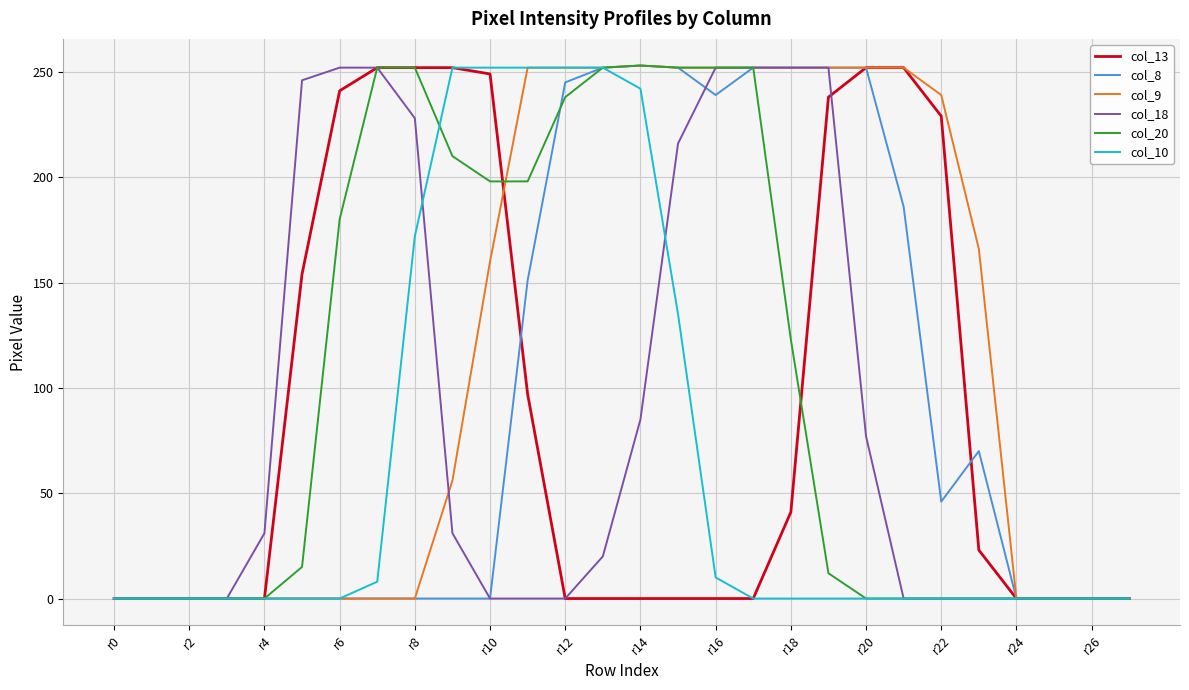

What is the maximum value shown in the chart?

253